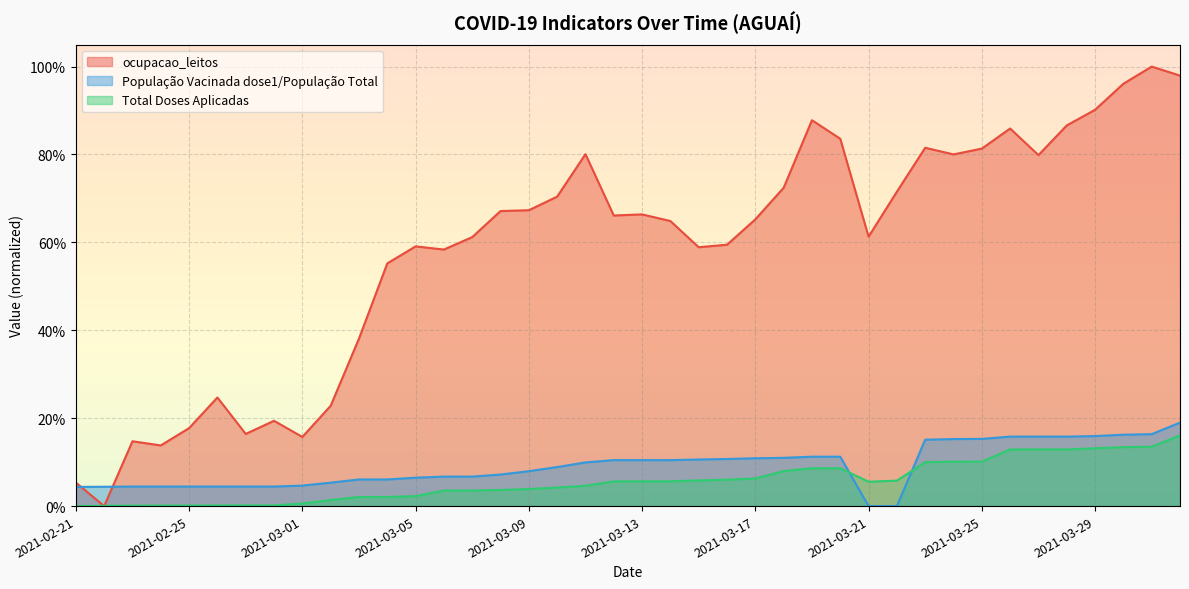

True or false: Total Doses Aplicadas and ocupacao_leitos intersect in this chart.

True